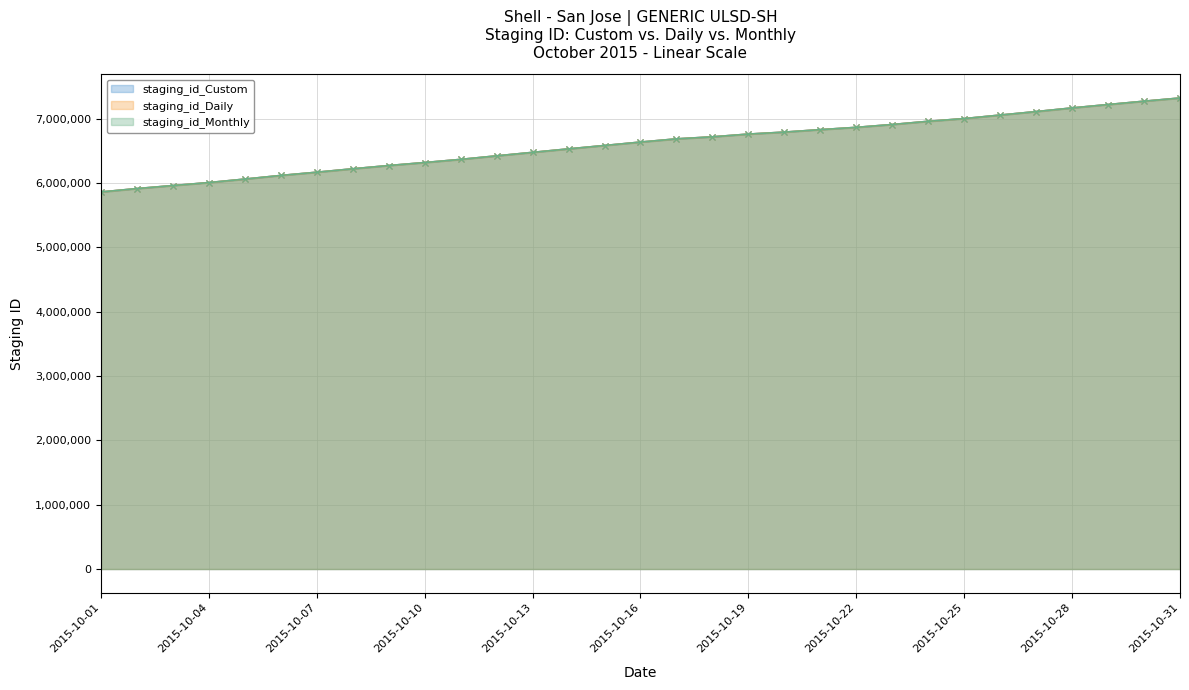

Between 2015-10-25 and 2015-10-31, which series saw the biggest shift?

staging_id_Custom